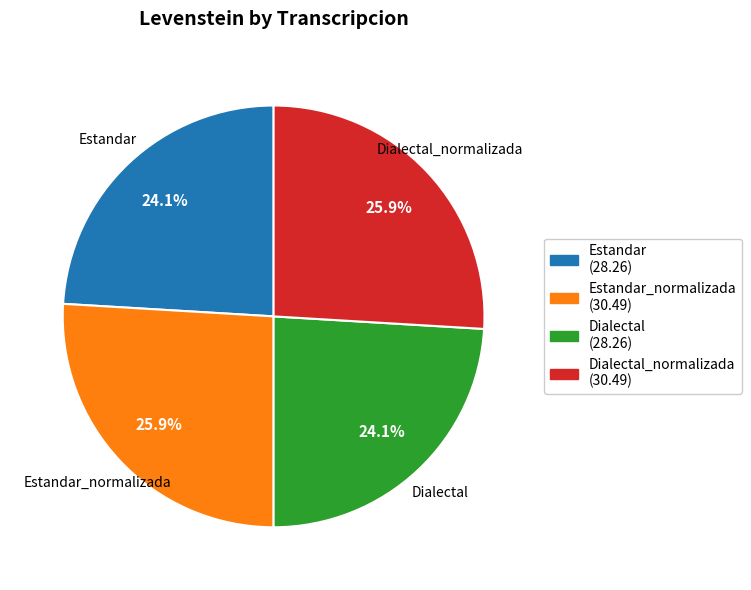

What is the total percentage of Estandar (28.26) and Dialectal_normalizada (30.49)?

50.0%